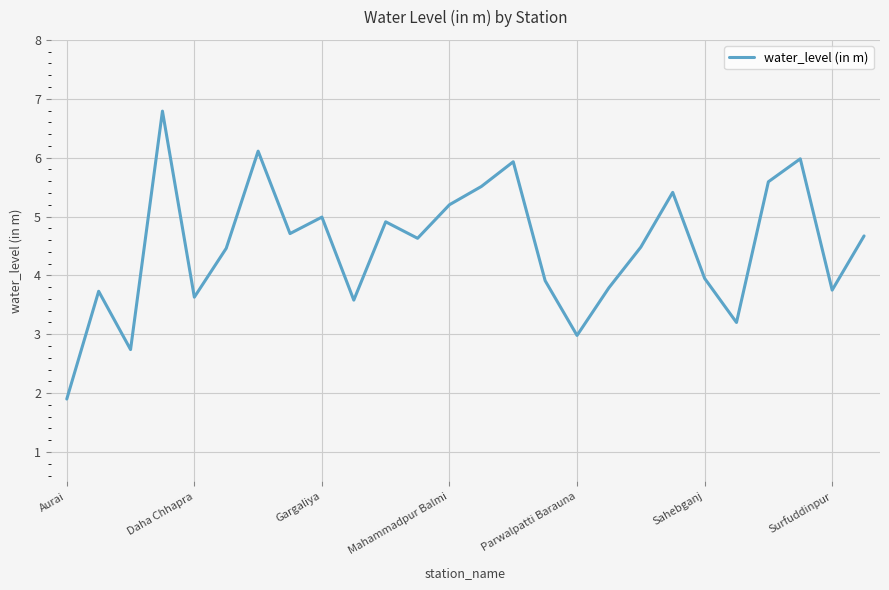

What is the greatest value displayed?

6.8